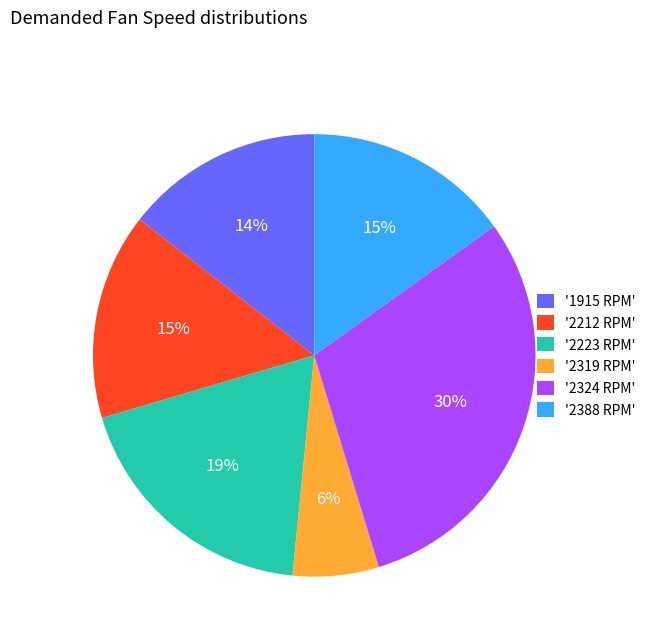

Which has a higher value, '2324 RPM' or '2388 RPM'?

'2324 RPM'